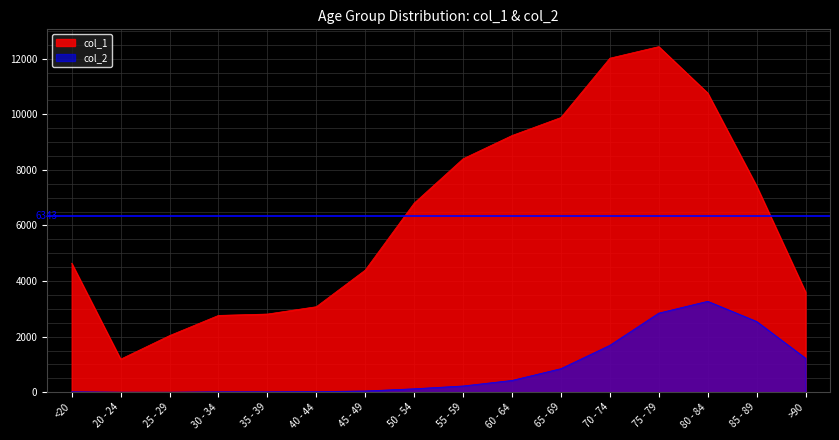

What is the total value across all series at 85 - 89?

9965